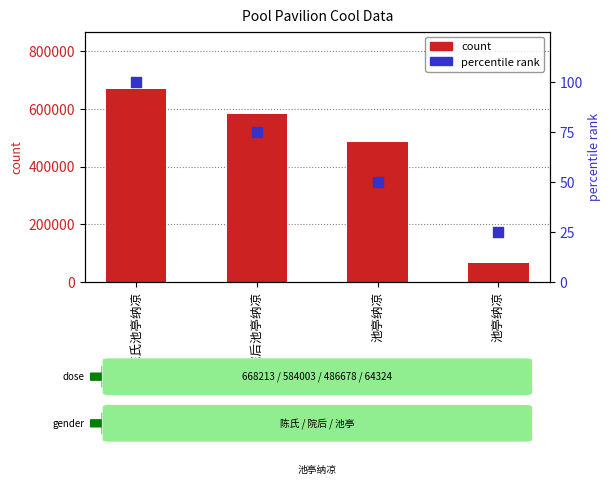

At how many categories does at least one series exceed 91113?

3